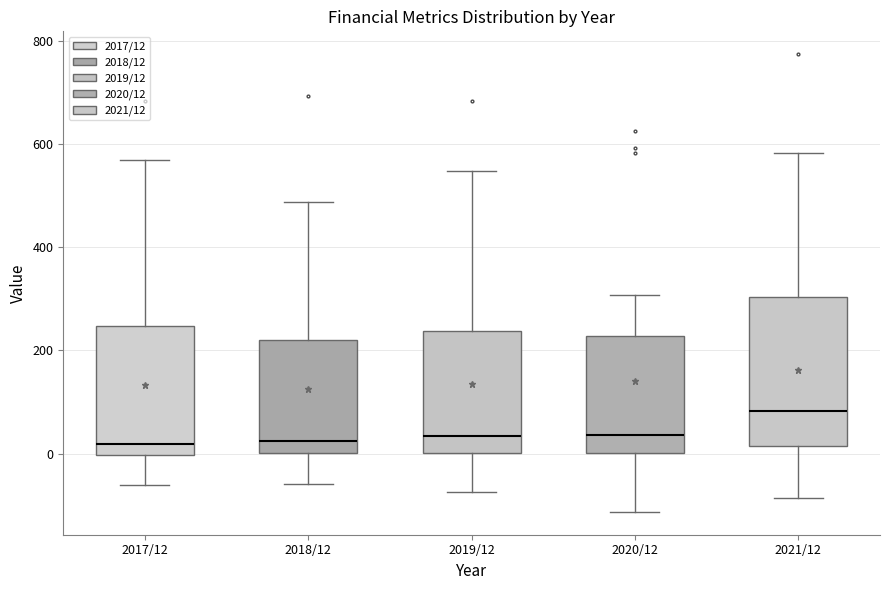

Which box is the tallest, from its lower edge to its upper edge?

2021/12